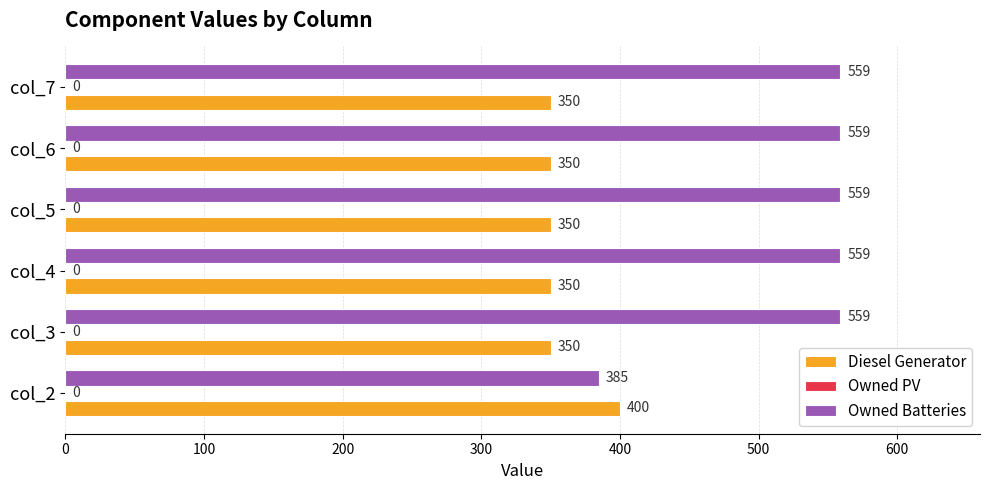

Which series has the widest spread of values?

Owned Batteries